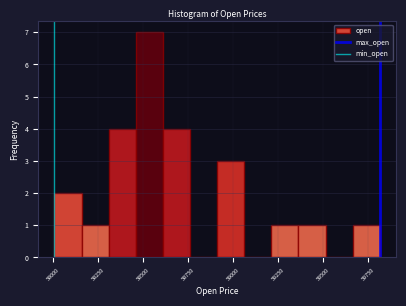

Read against the x-axis, roughly where is the centre of the tallest bar?

58550